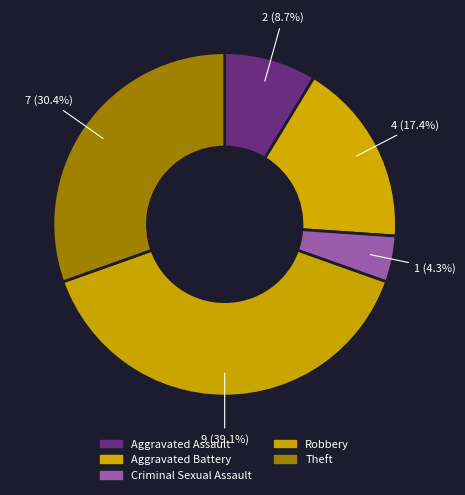

To the nearest percent, what percentage of the pie is Aggravated Battery?

17%